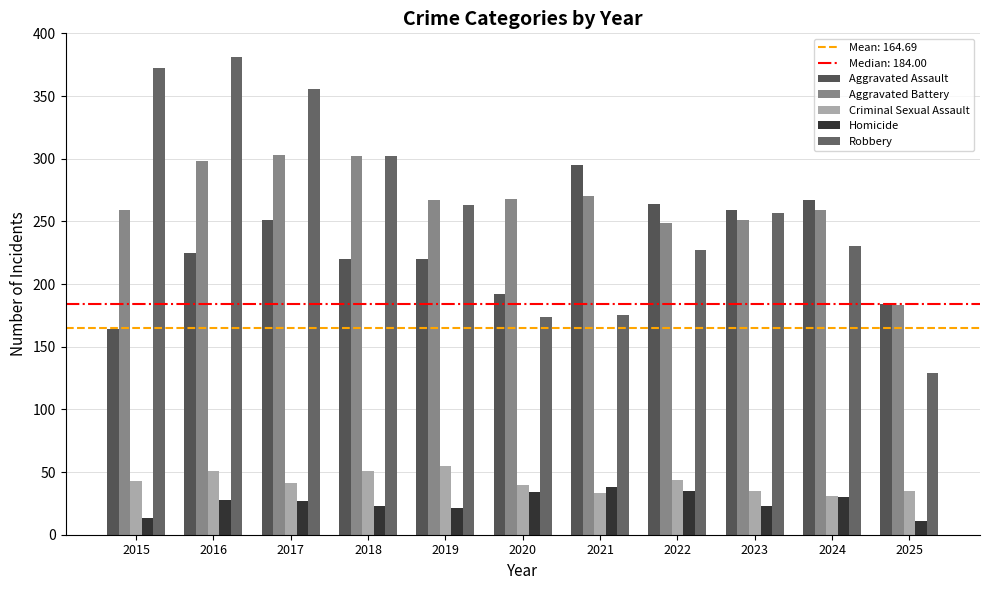

What is the smallest value displayed?

11